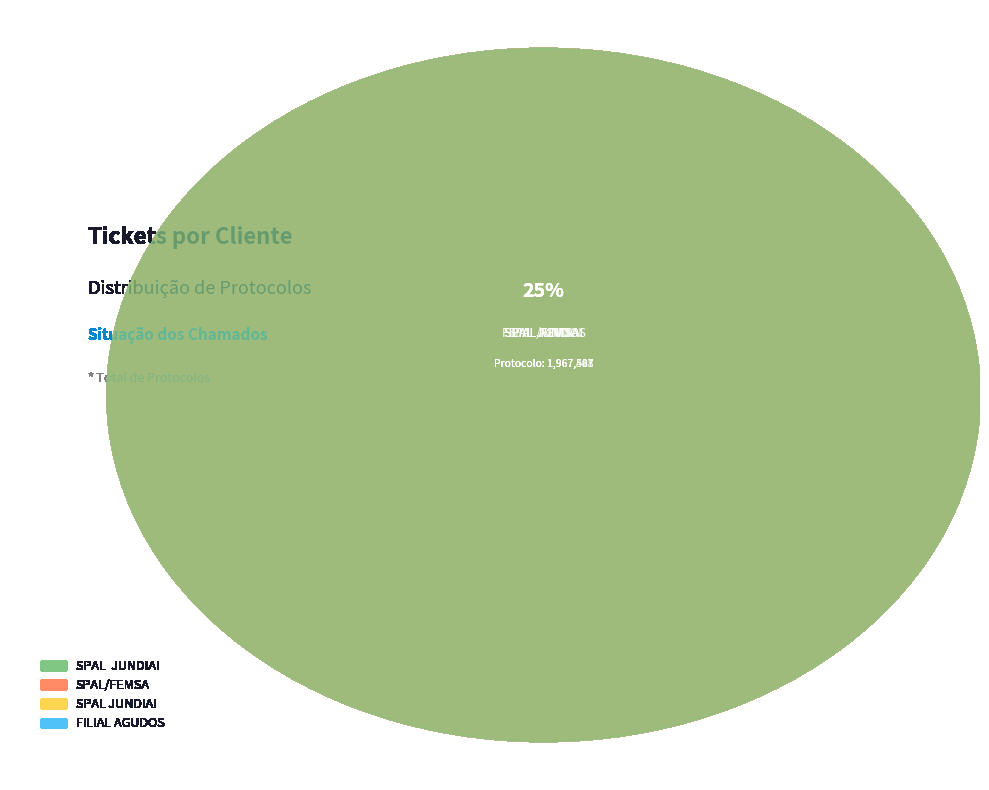

What is the change in value from SPAL  JUNDIAI to SPAL JUNDIAI?

-4